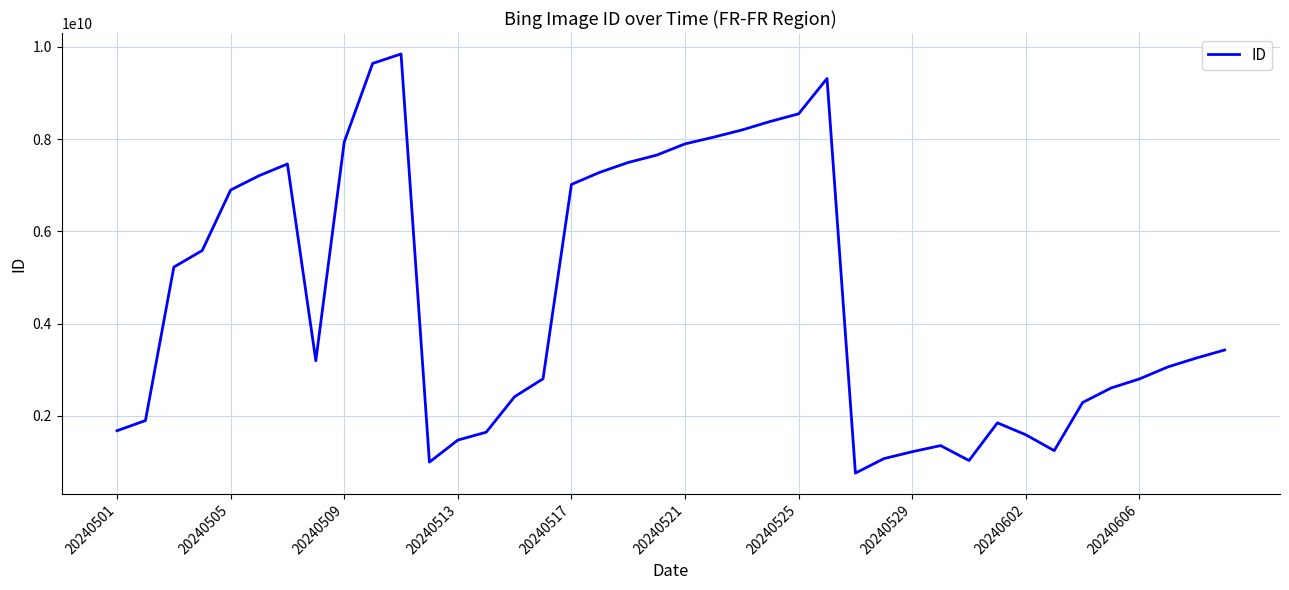

What is the smallest value displayed?

757423981